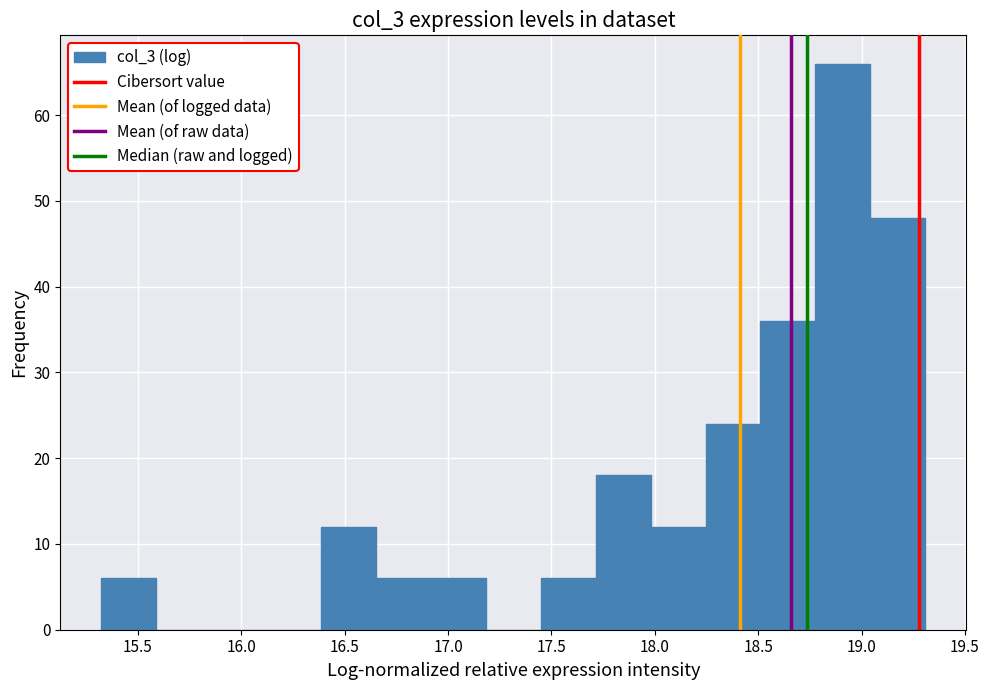

Reading left to right, transcribe this chart: for each bar, give the range it covers on the x-axis and its height. Neither the bar edges nor the heights are printed on the chart, so give them approximately, as read against the axes.

15.30 to 15.60: 6
15.60 to 15.85: 0
15.85 to 16.10: 0
16.10 to 16.40: 0
16.40 to 16.65: 12
16.65 to 16.90: 6
16.90 to 17.20: 6
17.20 to 17.45: 0
17.45 to 17.70: 6
17.70 to 18.00: 18
18.00 to 18.25: 12
18.25 to 18.50: 24
18.50 to 18.80: 36
18.80 to 19.05: 66
19.05 to 19.30: 48